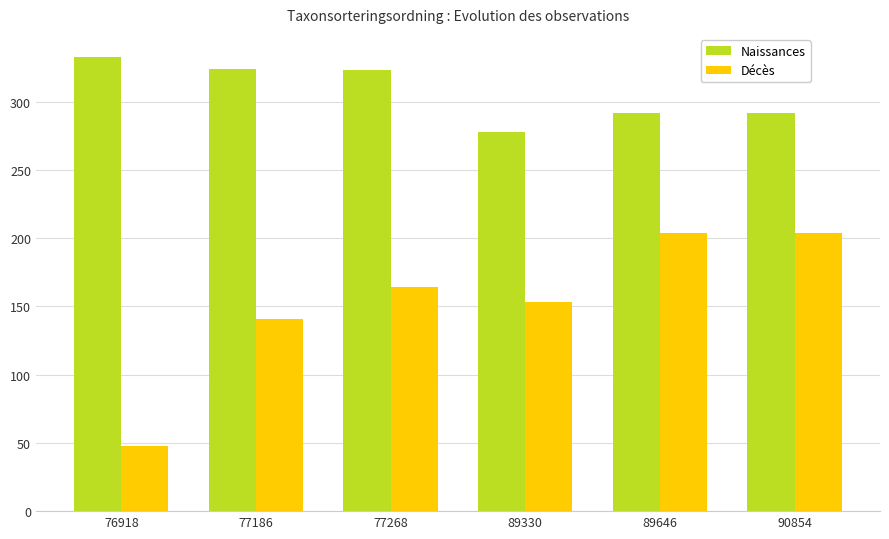

What is the highest value of the Naissances series?

333